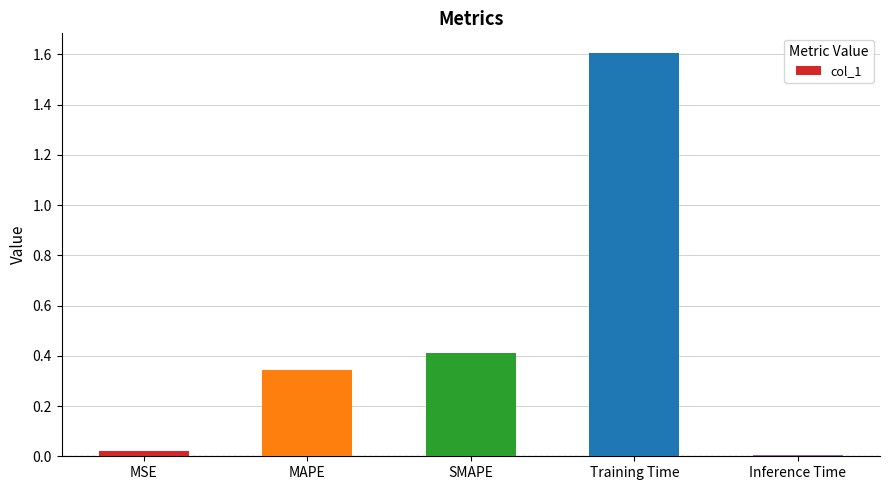

What is the difference between the maximum and second lowest values?

1.6